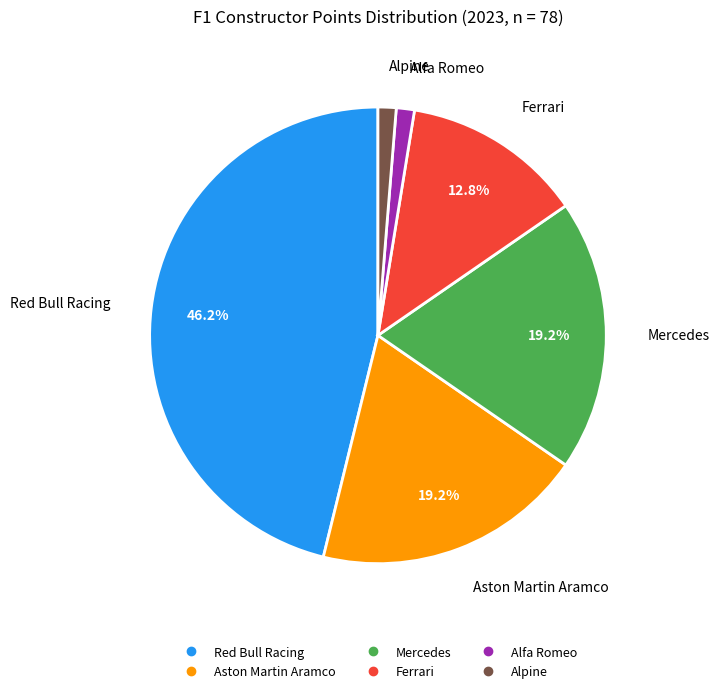

What percentage is NOT represented by Red Bull Racing?

53.8%